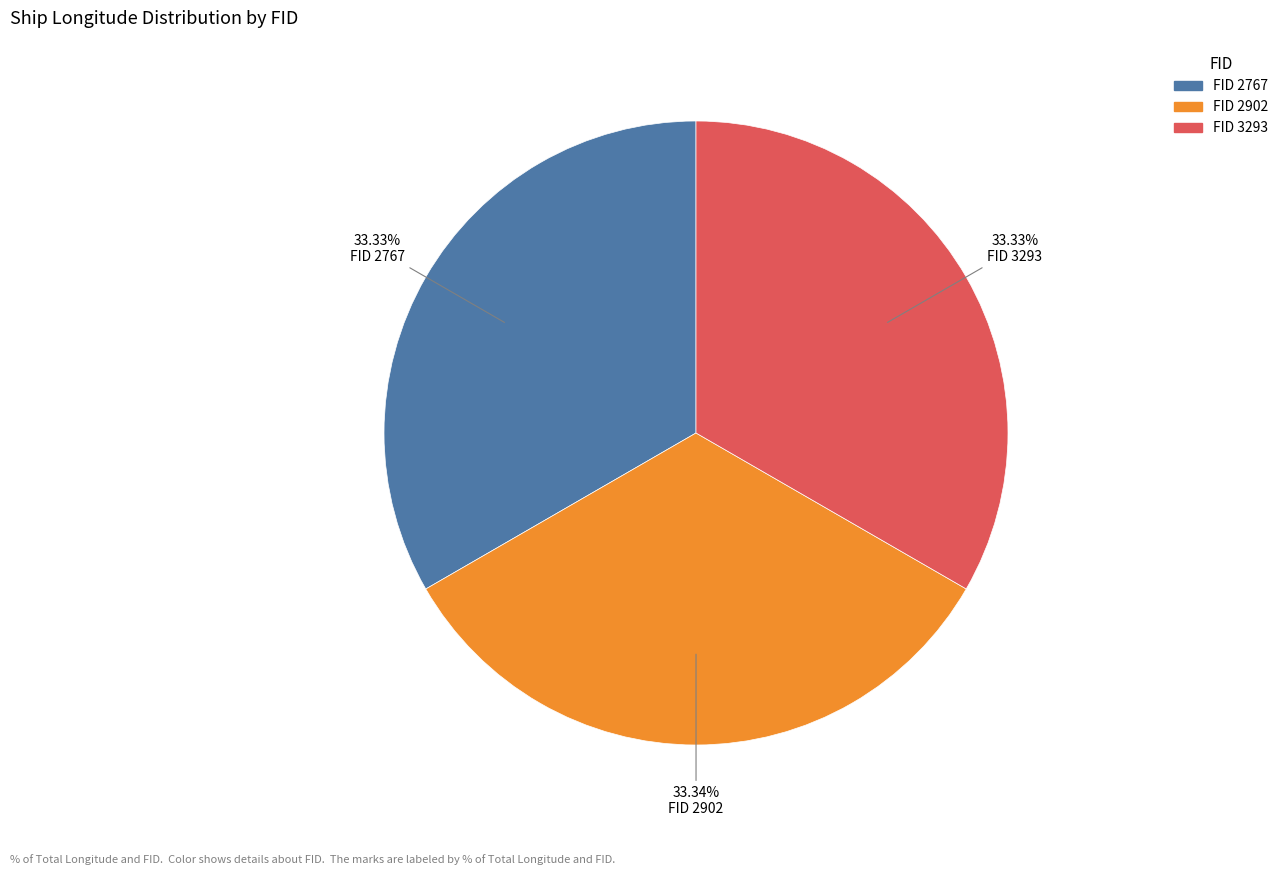

Is there any slice that represents more than half of the pie?

No